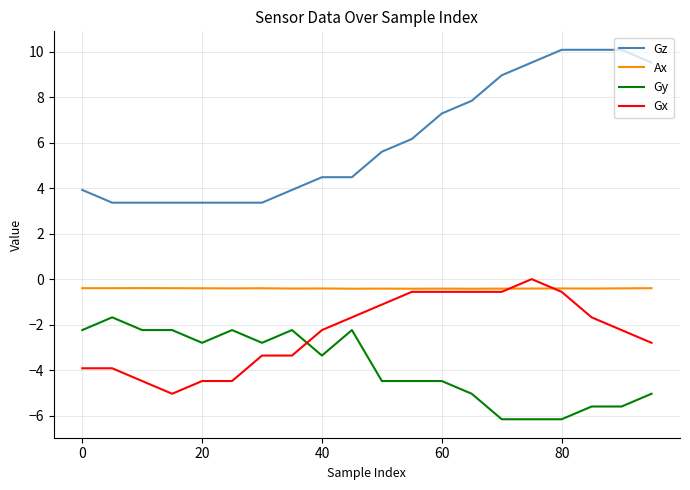

True or false: Ax and Gy intersect in this chart.

False